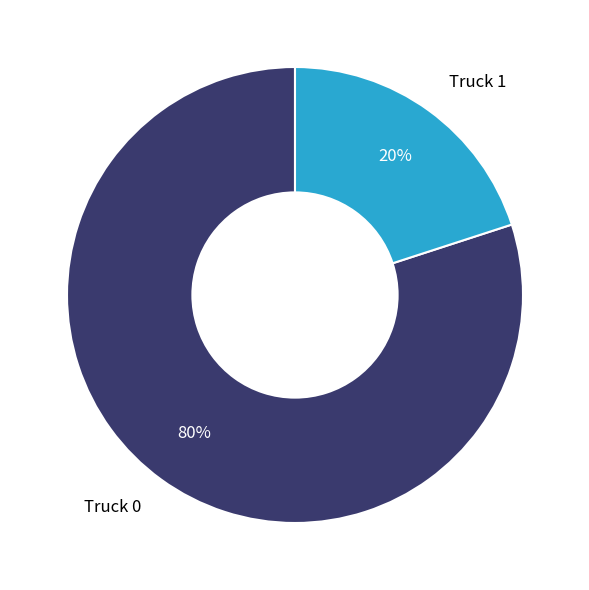

Is the sum of Truck 0 and Truck 1 greater than half?

Yes